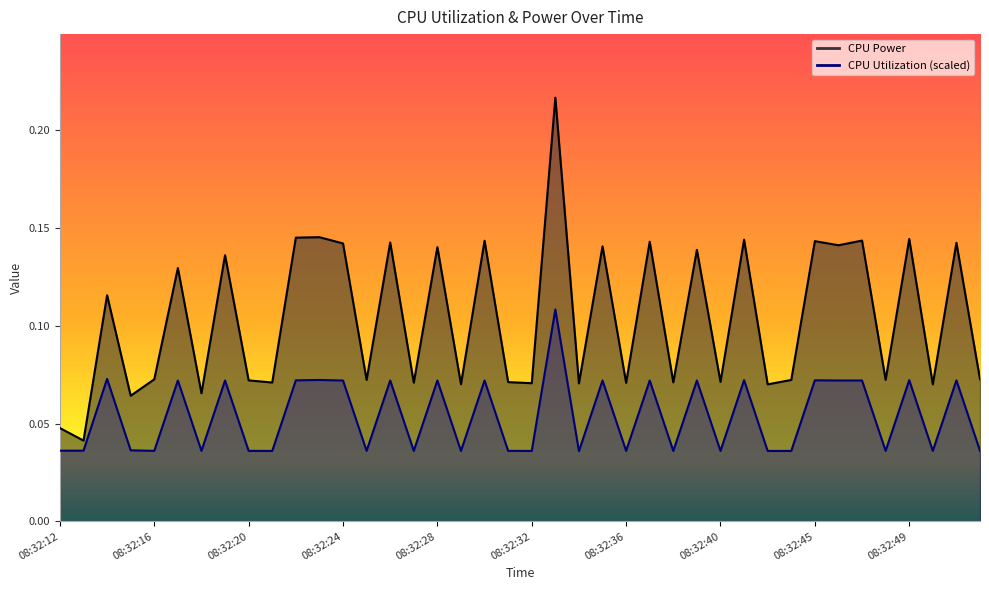

Which series has the largest total across all categories?

CPU Power